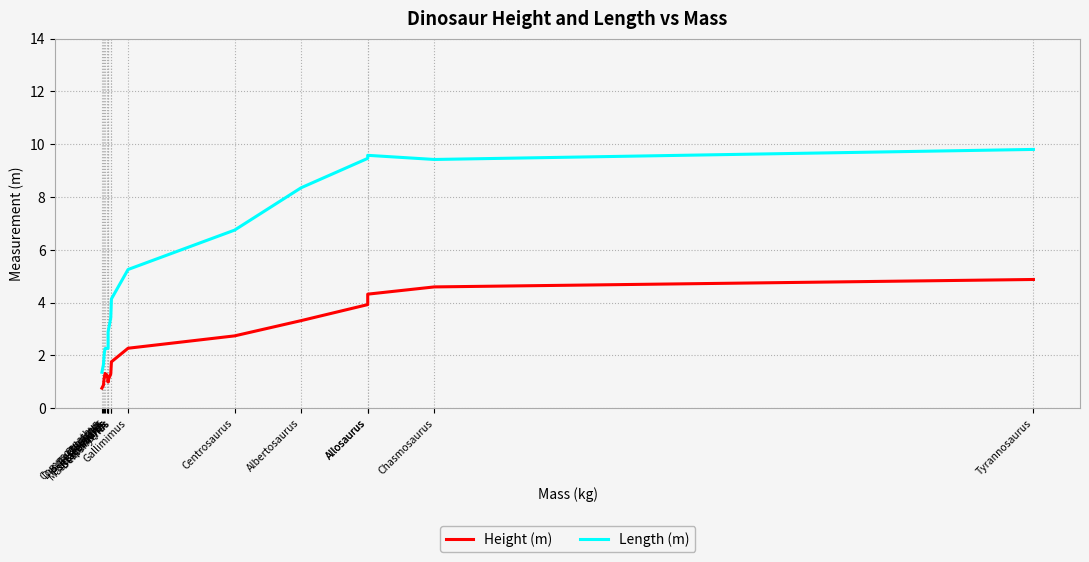

Which series has the largest total across all categories?

Length (m)